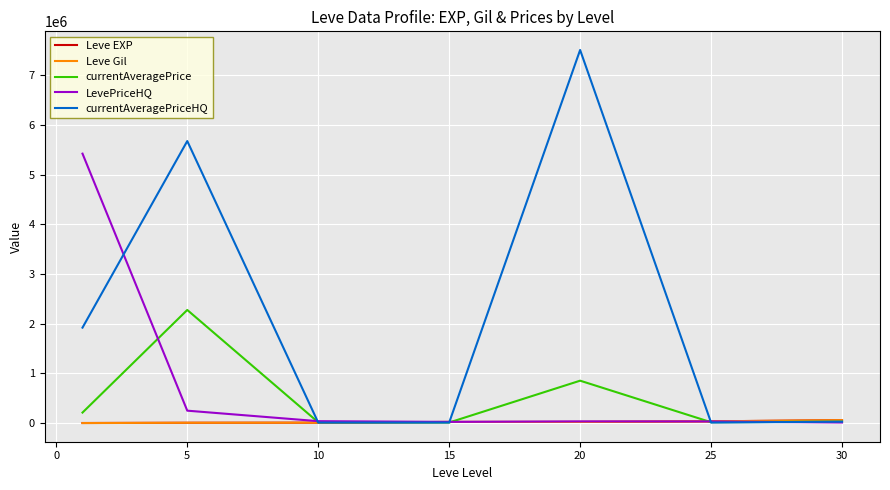

What is the highest value of the LevePriceHQ series?

5422312.0